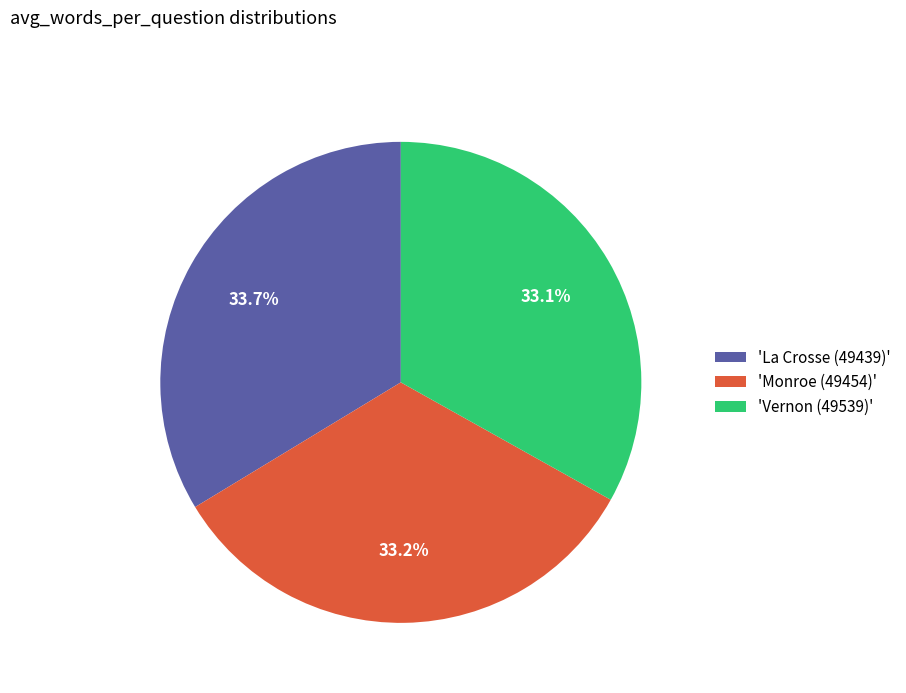

Combined, what portion of the pie is 'La Crosse (49439)' and 'Monroe (49454)'?

66.9%